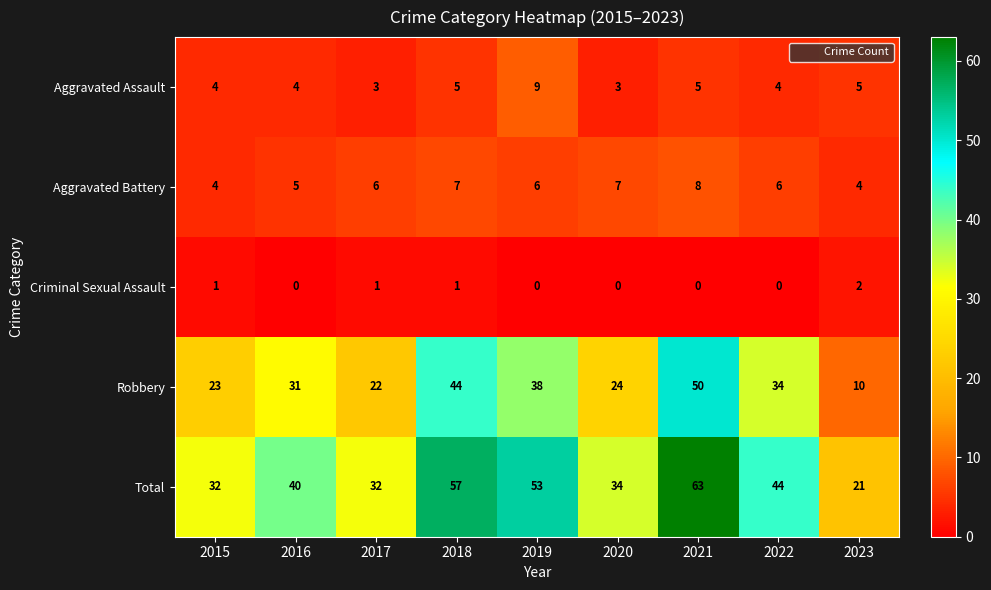

Which series changed the most between 2019 and 2023?

Total